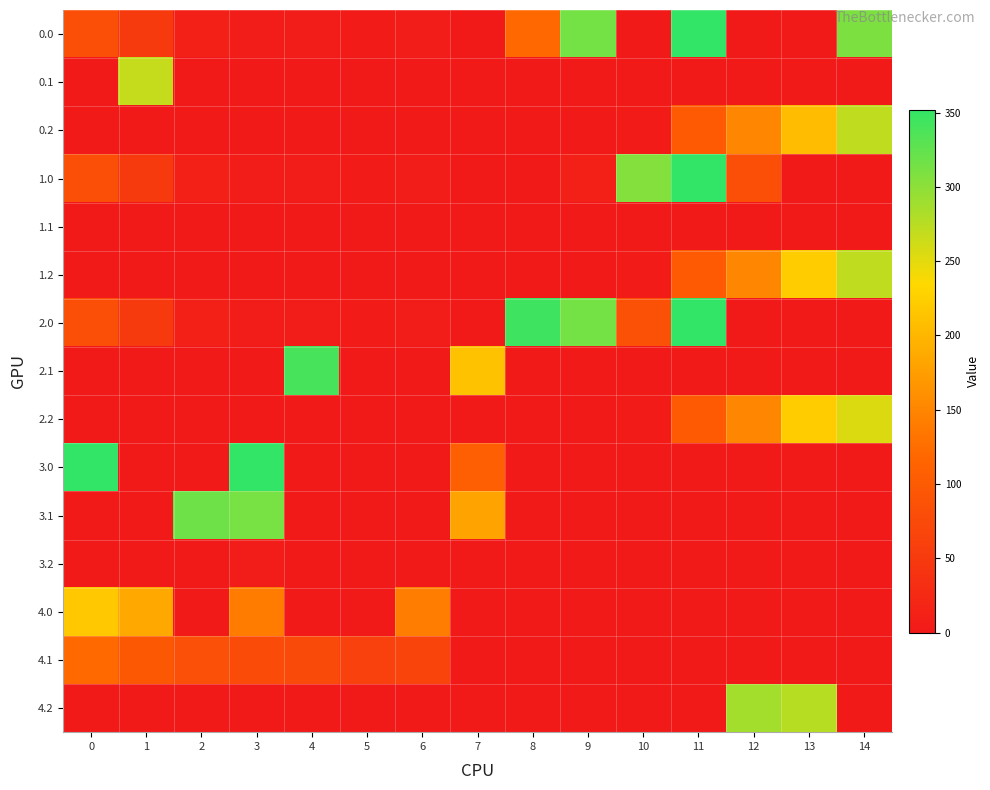

At how many categories does at least one series exceed 199?

13